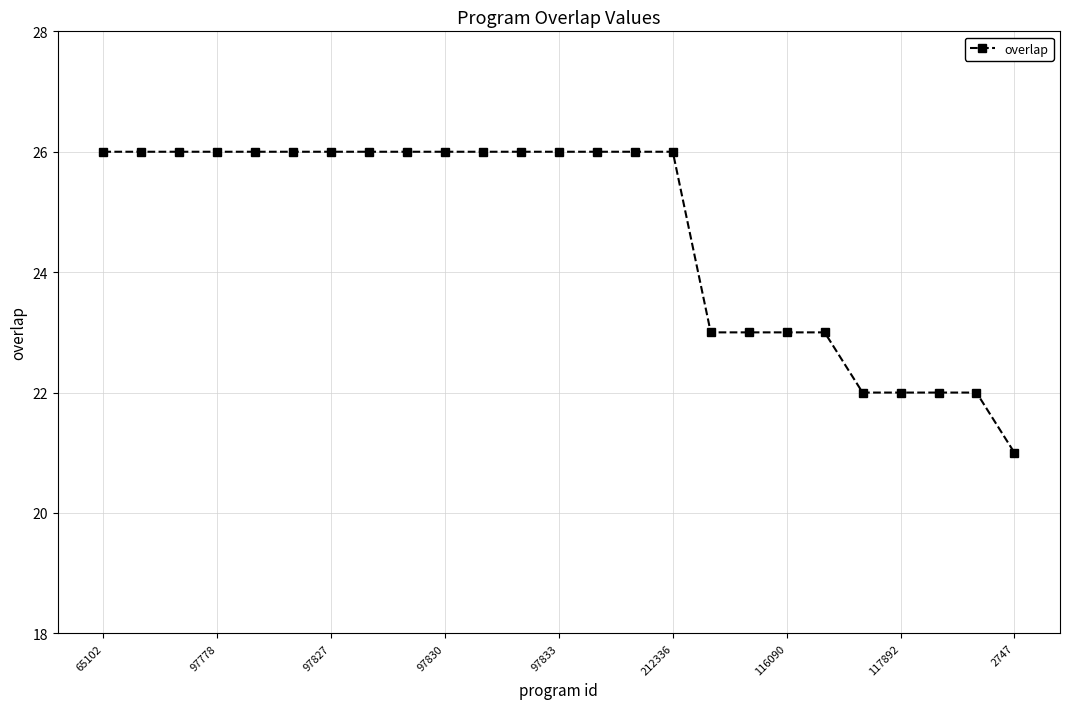

What is the value of the 11th point from the left?

26